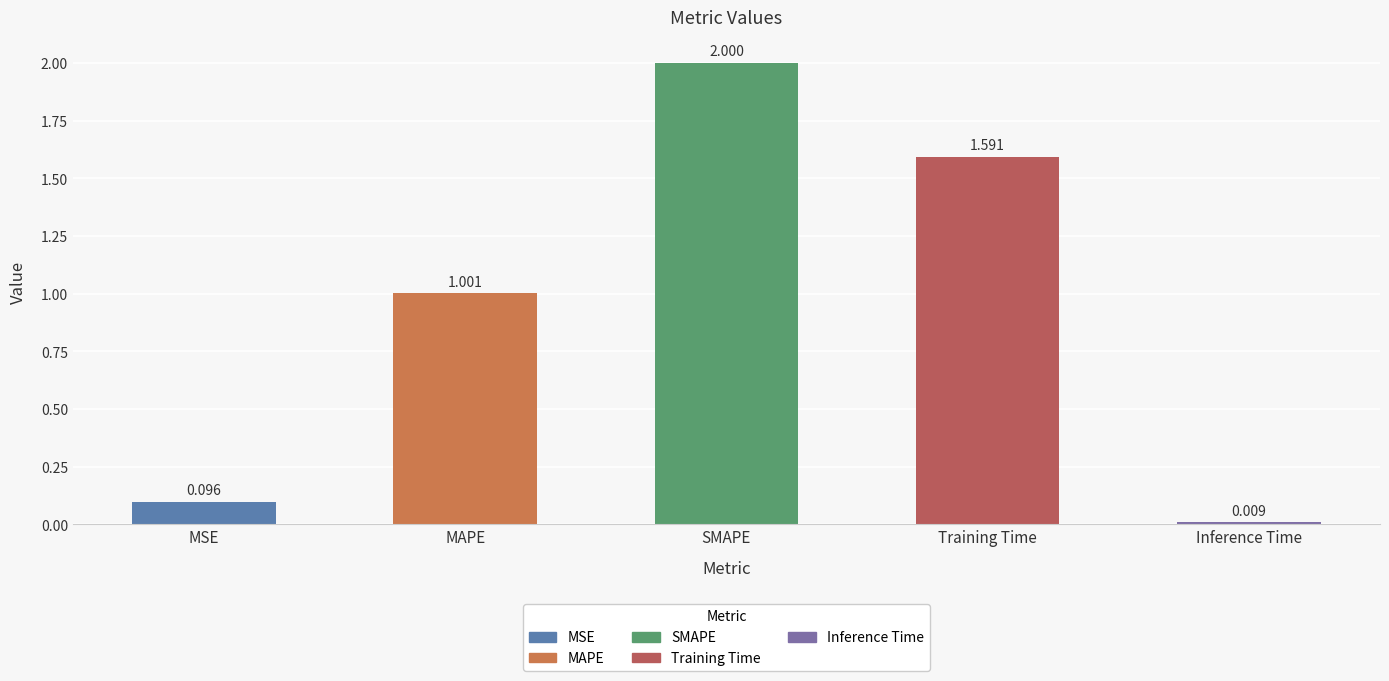

Are the bars horizontal?

No